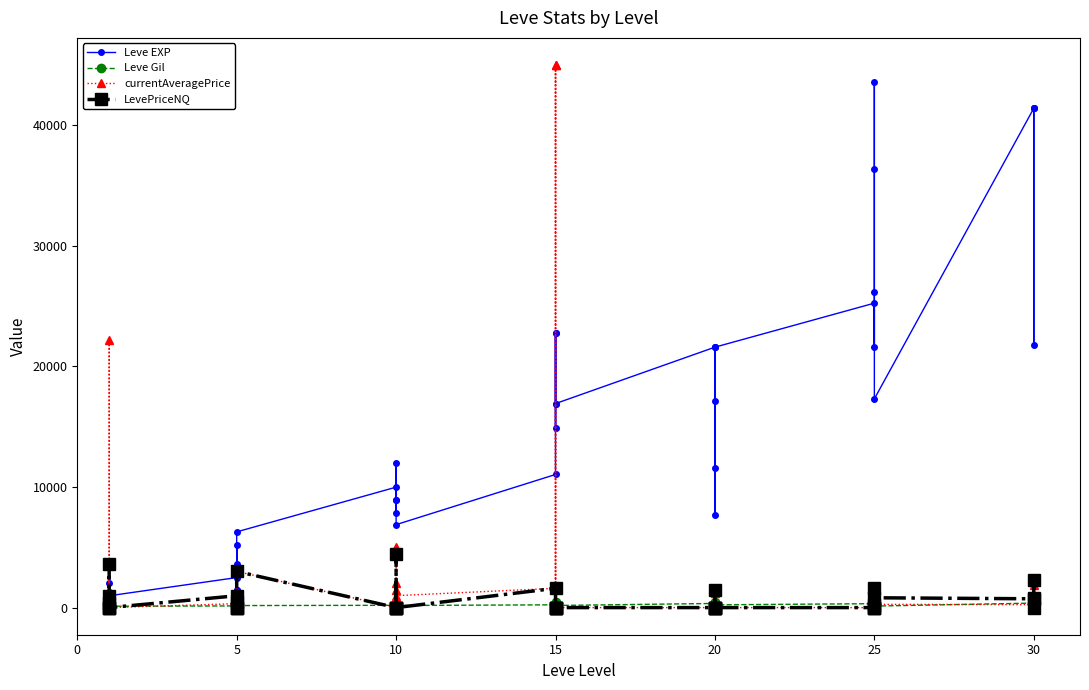

What is the value of the currentAveragePrice point at the 7th from the left?

323.8